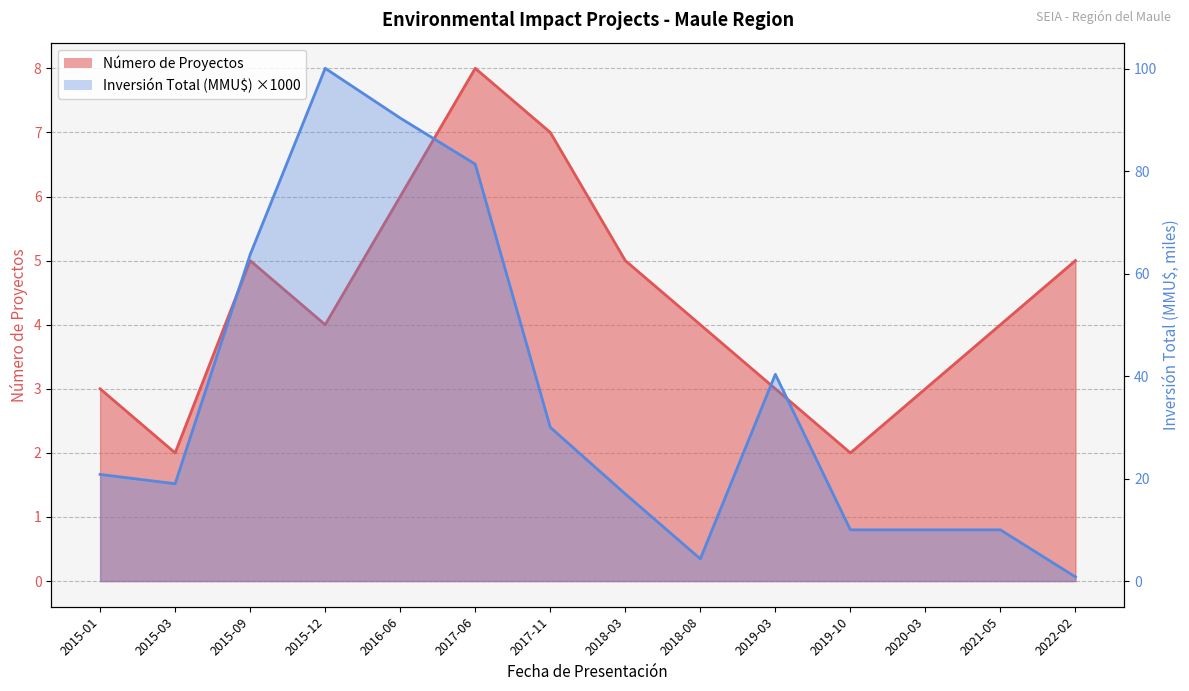

Count the number of categories in the chart.

14